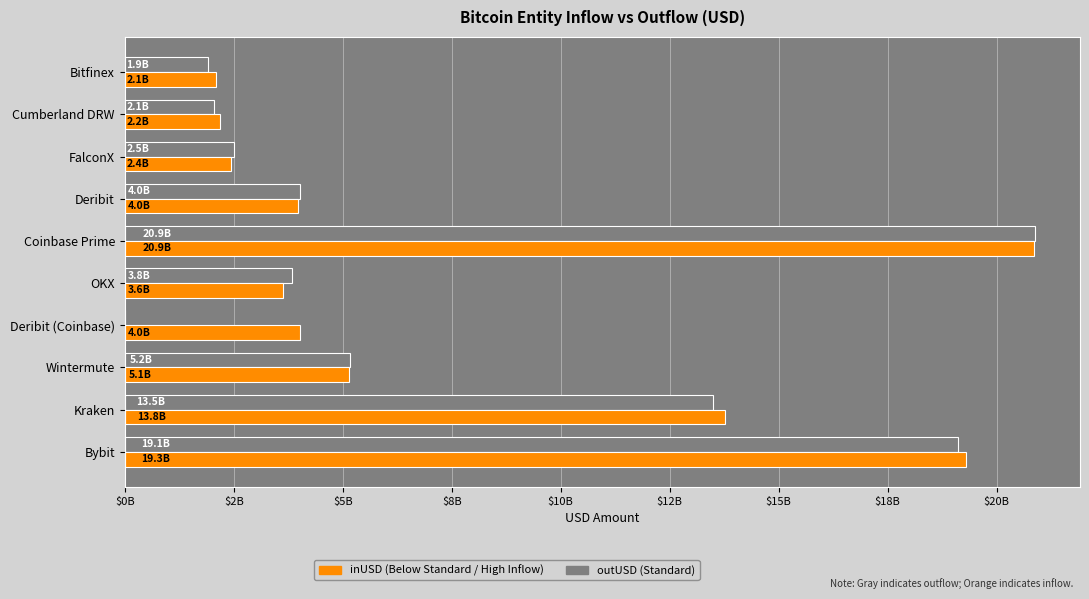

What is the value of the outUSD bar at the 7th from the left?

4019536762.5